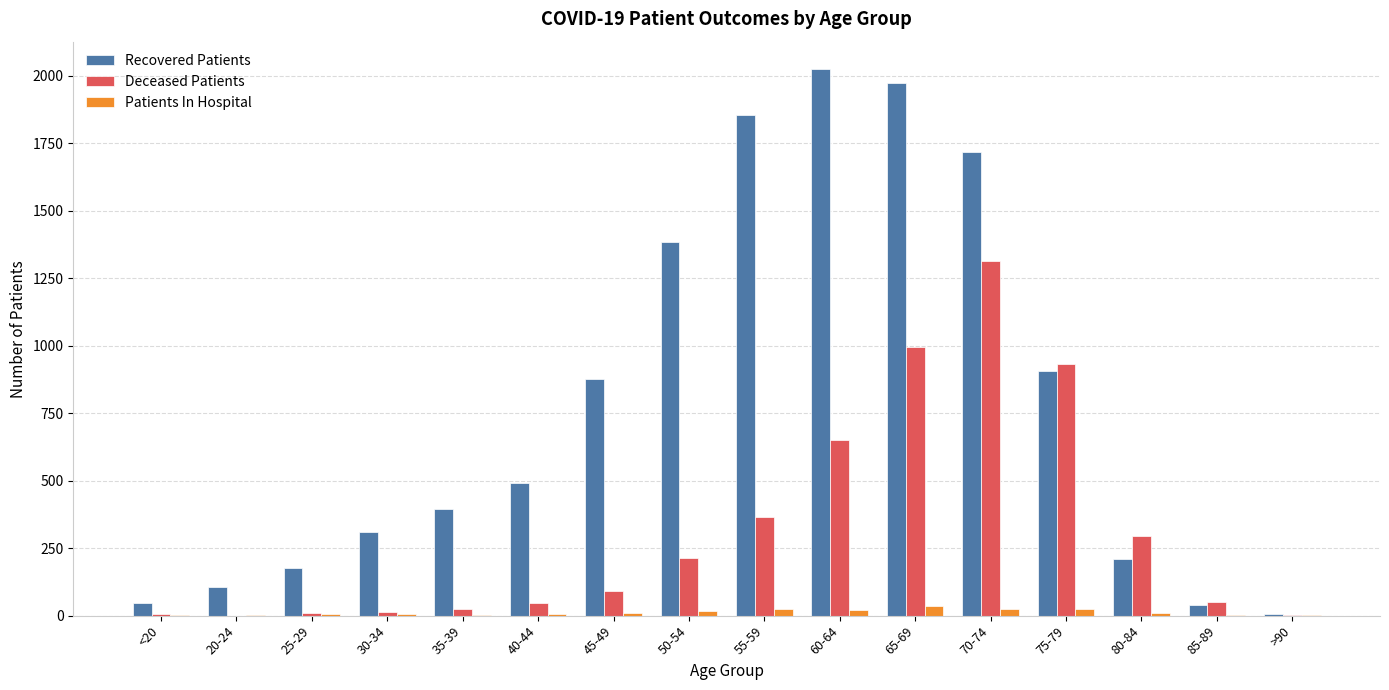

What is the sum of the Deceased Patients values at 20-24 and 35-39?

26